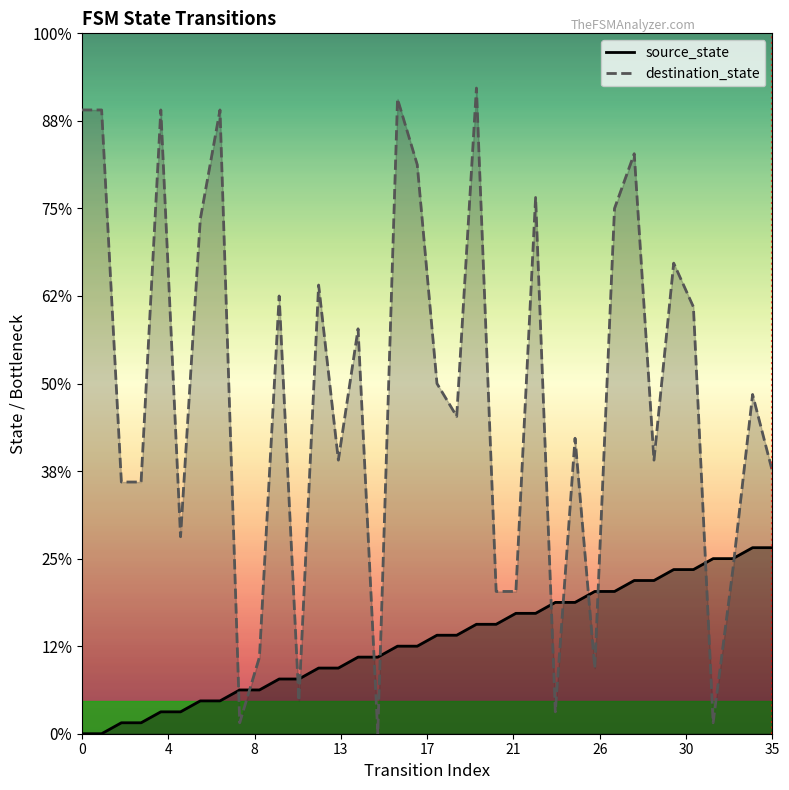

List the series in order of their overall mean, highest first.

destination_state, source_state